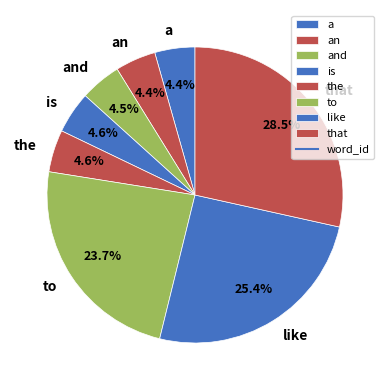

Is it true that an is 4% of the pie?

True